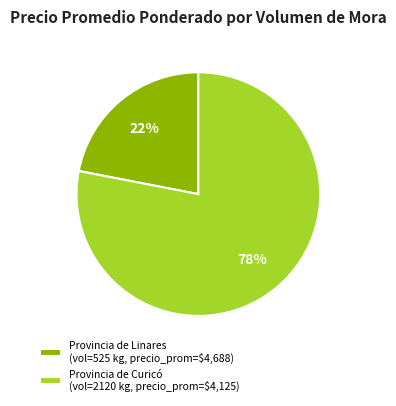

Is there any slice that represents more than half of the pie?

Yes